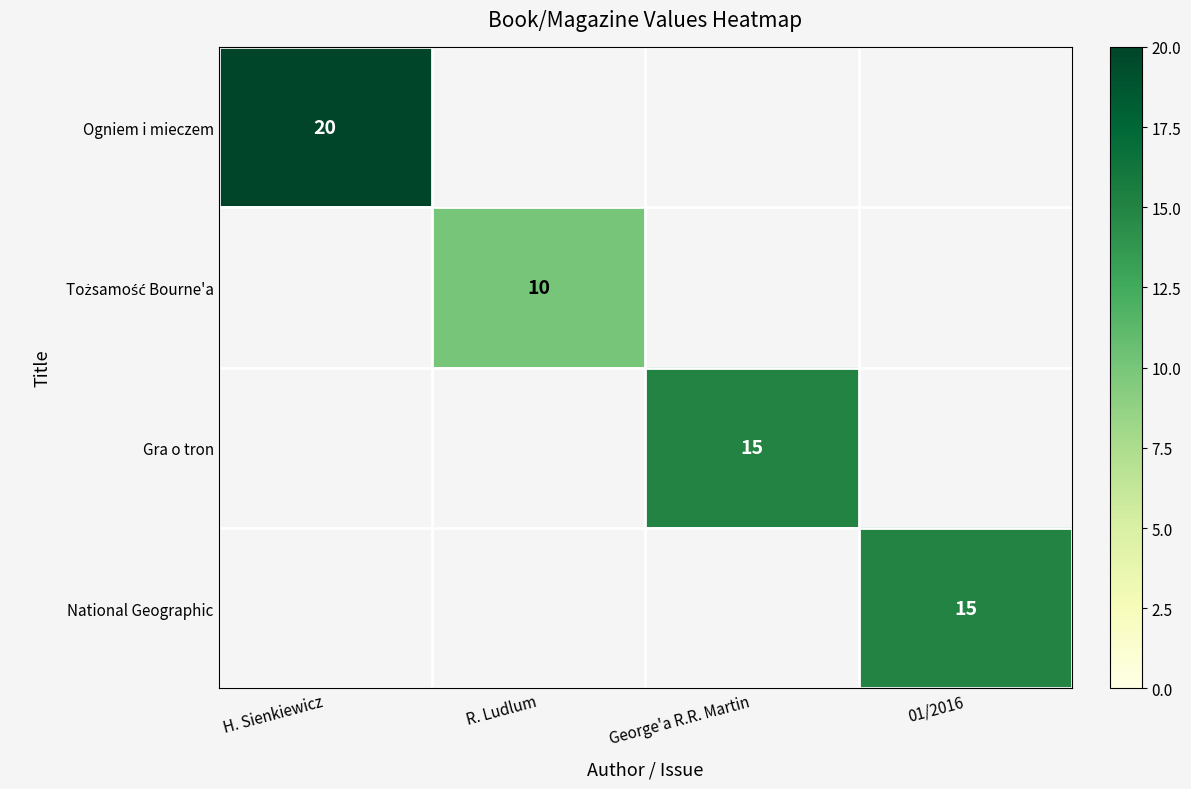

The value of Gra o tron at George'a R.R. Martin is 23. True or false?

False